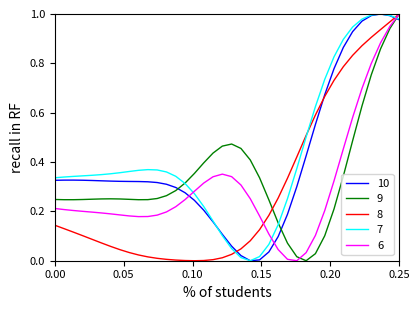

After their last crossing, which series has the higher values: 9 or 10?

9